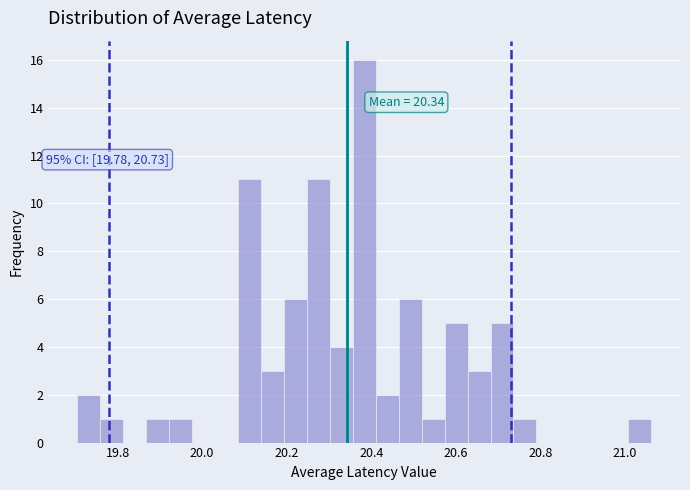

Around what value on the x-axis is the tallest bar? Give the approximate position of its centre, as read against the axis.

20.38